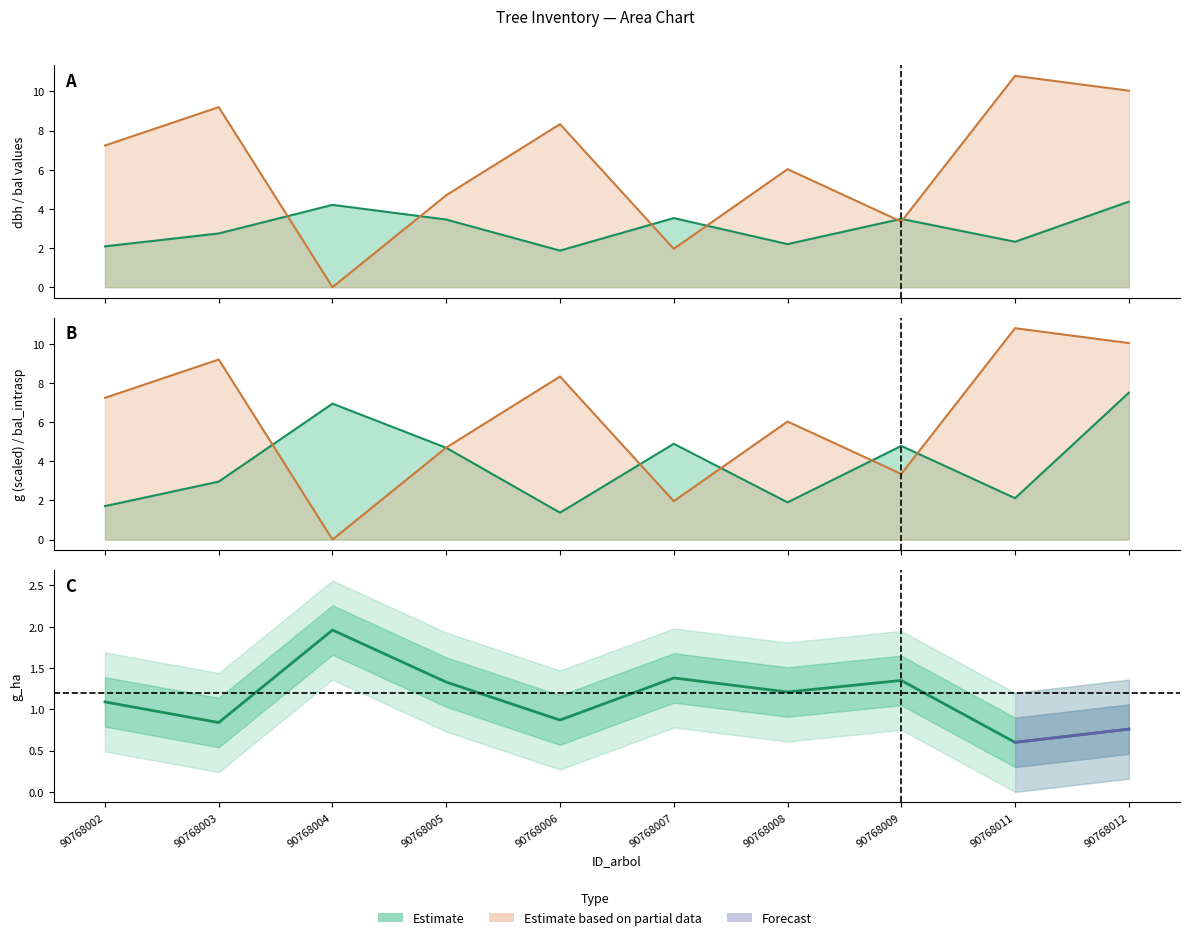

Where is the first local maximum for dbh?

90768004